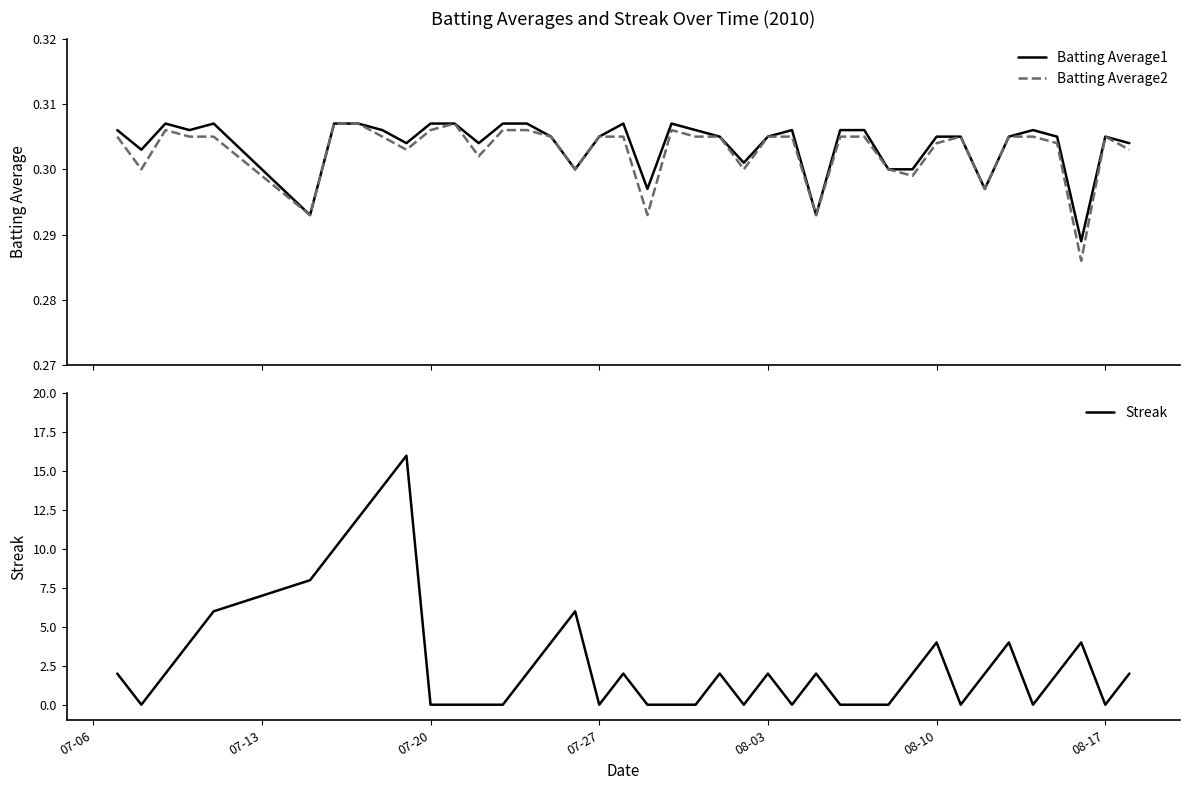

The Streak series shows 0 at 07-20. True or false?

True